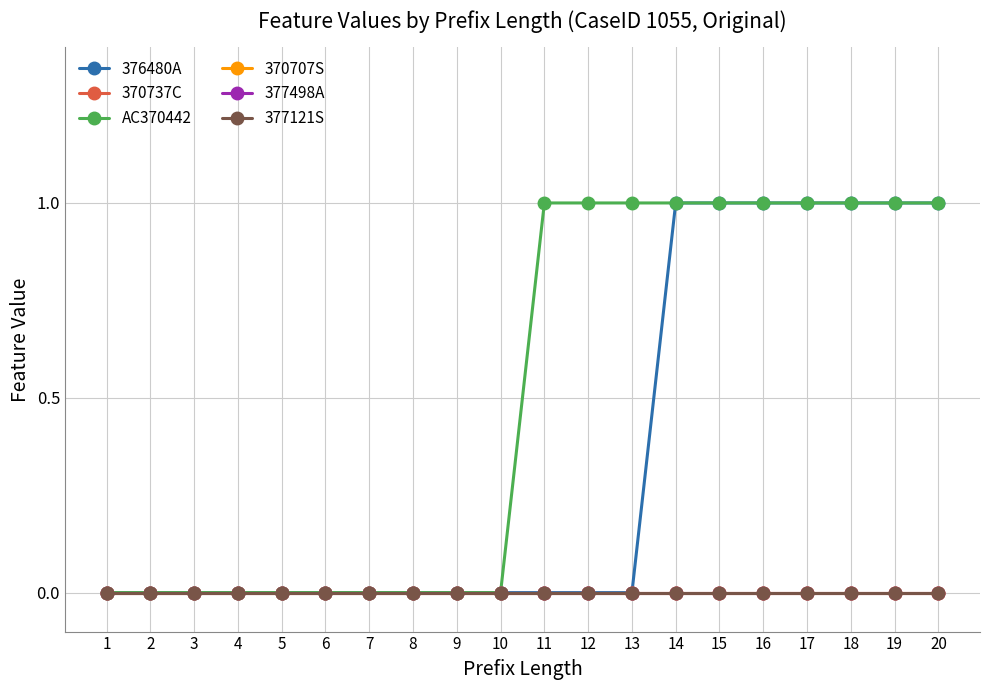

Reading left to right, extract all data points from this chart.

376480A: 1=0	2=0	3=0	4=0	5=0	6=0	7=0	8=0	9=0	10=0	11=0	12=0	13=0	14=1	15=1	16=1	17=1	18=1	19=1	20=1
370737C: 1=0	2=0	3=0	4=0	5=0	6=0	7=0	8=0	9=0	10=0	11=0	12=0	13=0	14=0	15=0	16=0	17=0	18=0	19=0	20=0
AC370442: 1=0	2=0	3=0	4=0	5=0	6=0	7=0	8=0	9=0	10=0	11=1	12=1	13=1	14=1	15=1	16=1	17=1	18=1	19=1	20=1
370707S: 1=0	2=0	3=0	4=0	5=0	6=0	7=0	8=0	9=0	10=0	11=0	12=0	13=0	14=0	15=0	16=0	17=0	18=0	19=0	20=0
377498A: 1=0	2=0	3=0	4=0	5=0	6=0	7=0	8=0	9=0	10=0	11=0	12=0	13=0	14=0	15=0	16=0	17=0	18=0	19=0	20=0
377121S: 1=0	2=0	3=0	4=0	5=0	6=0	7=0	8=0	9=0	10=0	11=0	12=0	13=0	14=0	15=0	16=0	17=0	18=0	19=0	20=0